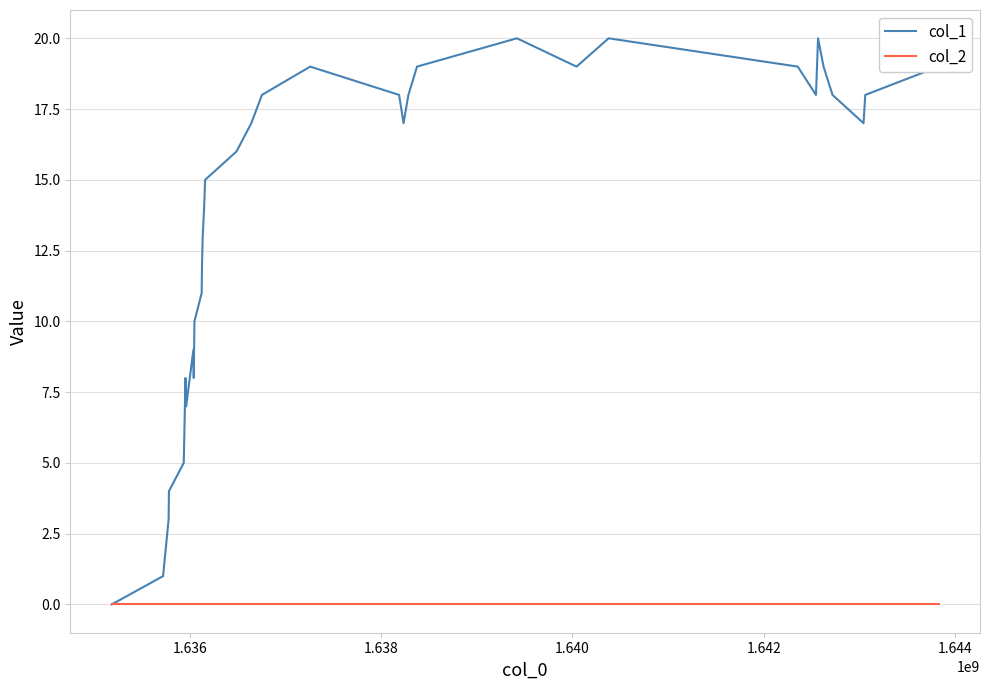

In col_1, how many points are higher than both neighbors (excluding endpoints)?

6